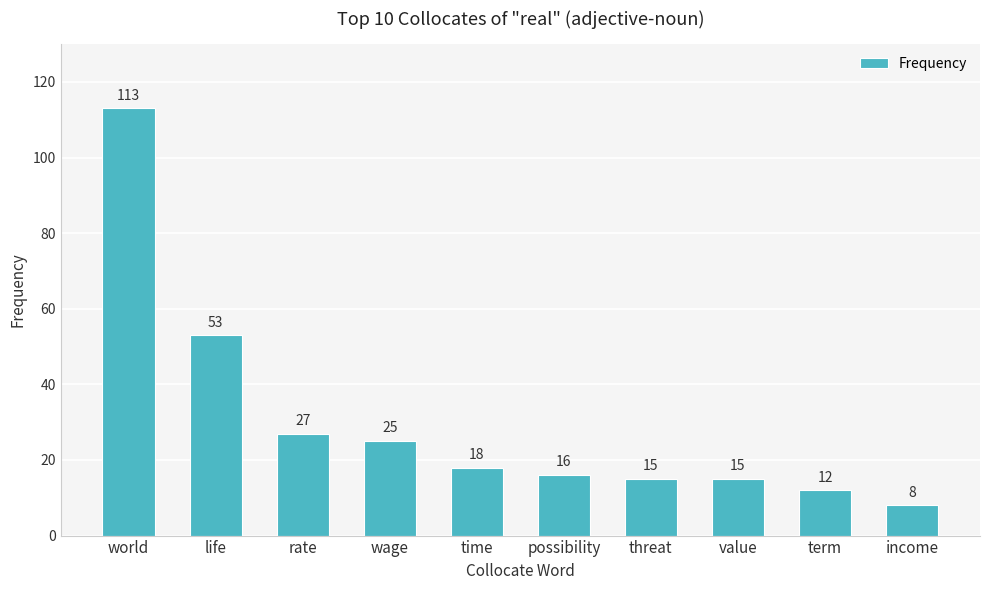

At which label is the value closest to 60?

life